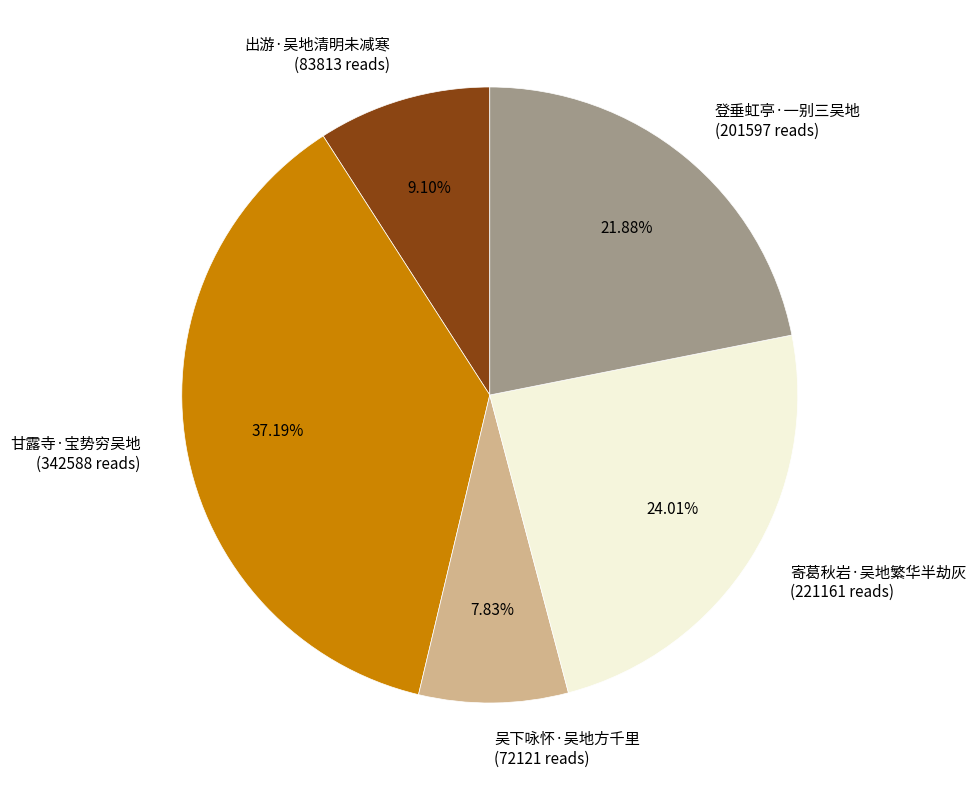

What percentage is the 甘露寺·宝势穷吴地 slice, to the nearest percent?

37%